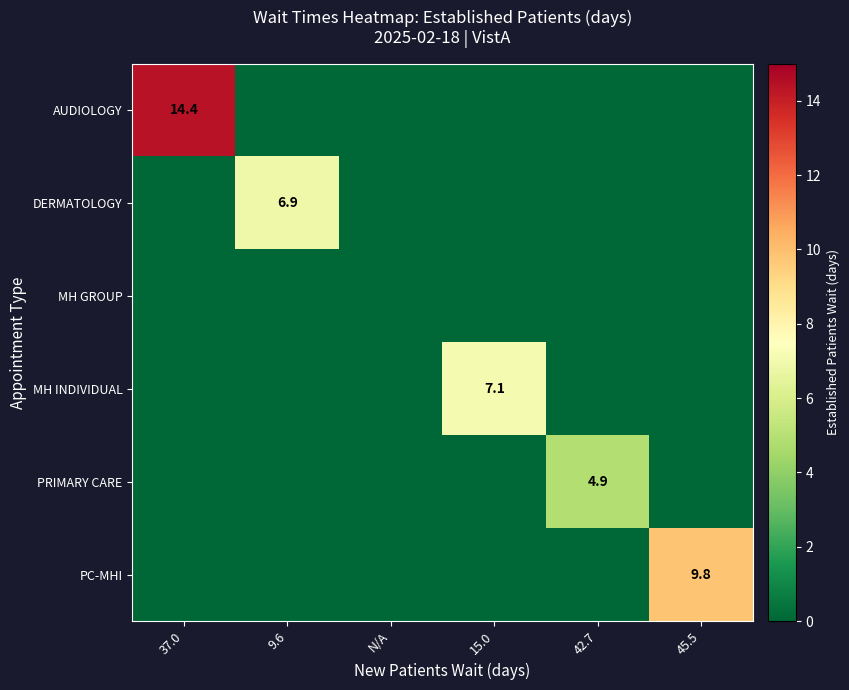

Is it true that PRIMARY CARE equals 1.0 at 42.7?

False